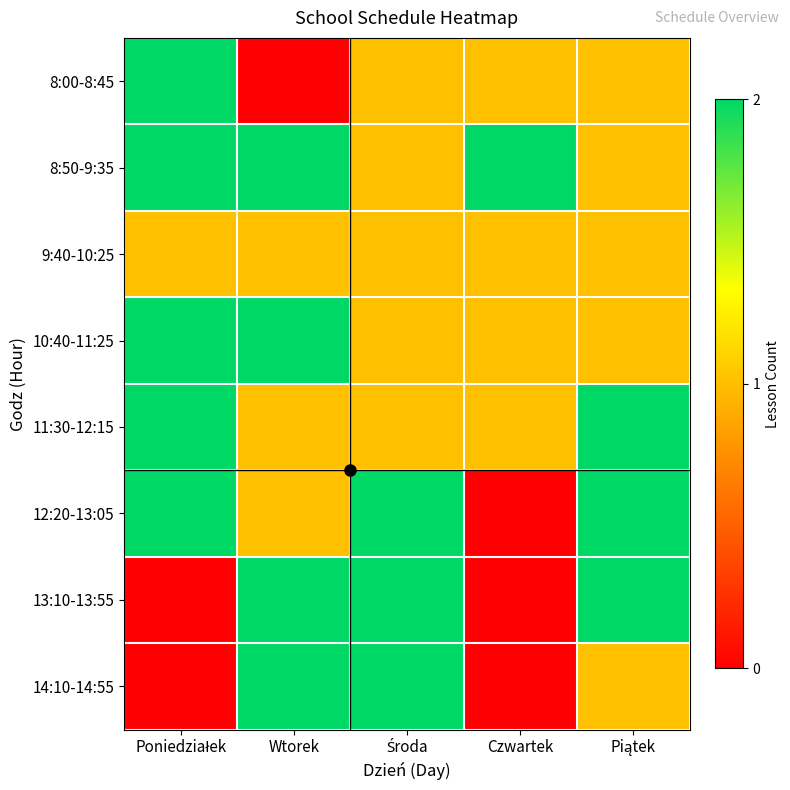

What is the greatest value displayed?

2